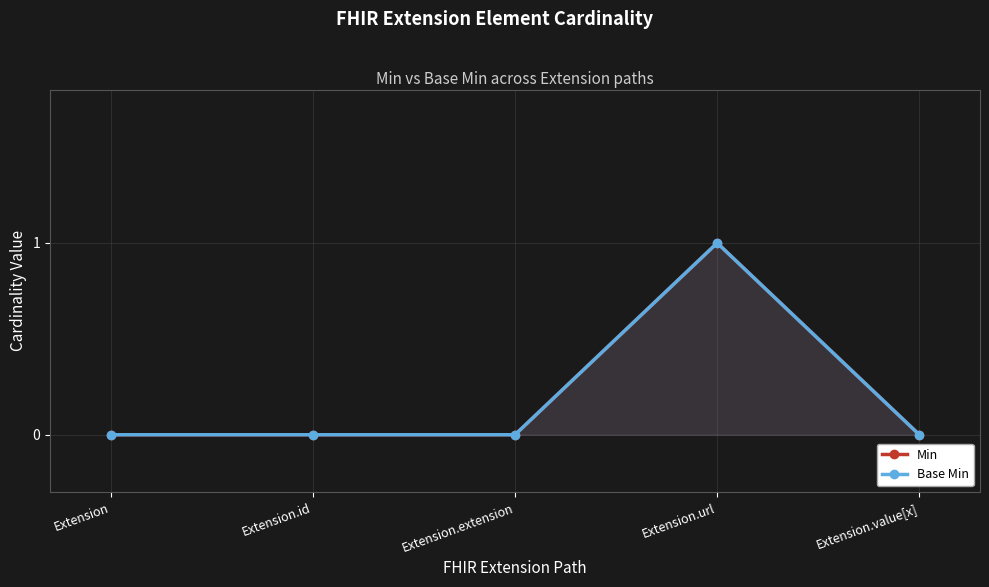

True or false: Base Min and Min cross at least once.

False